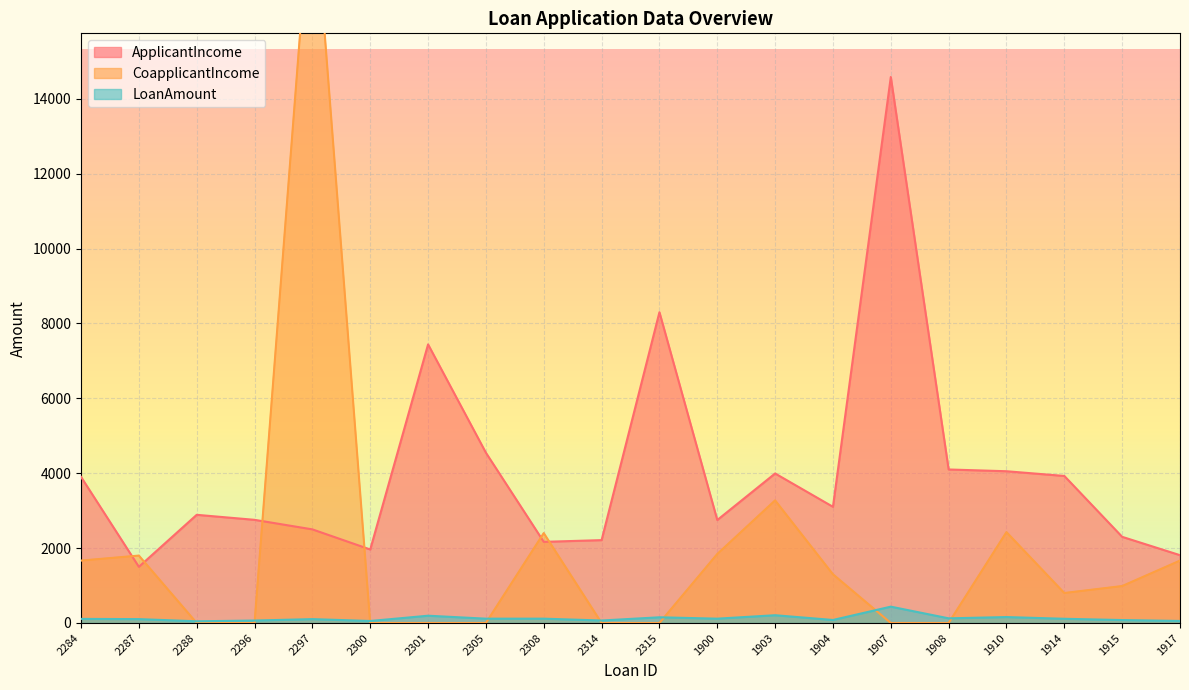

What is the label of the 9th point from the left?

2308